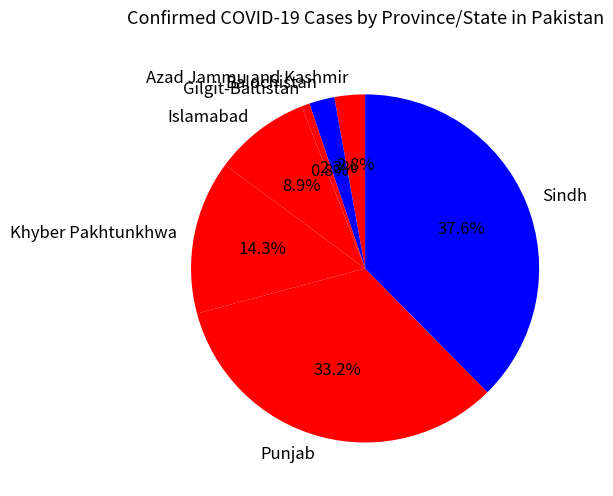

What is the smallest slice in the pie chart?

Gilgit-Baltistan